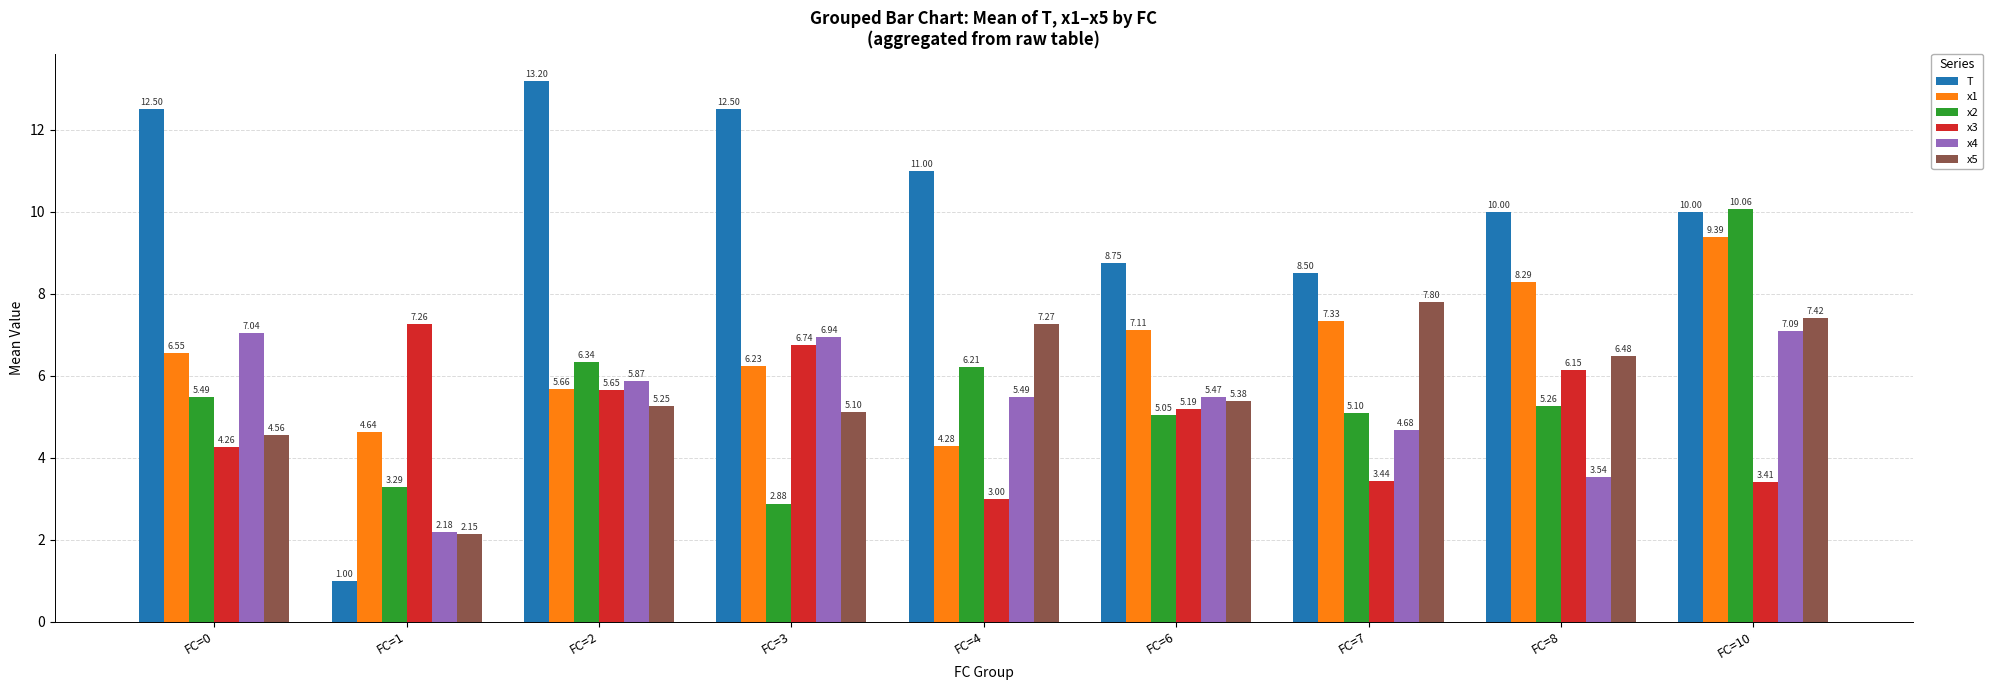

Rank the categories by x5 value from lowest to highest.

FC=1, FC=0, FC=3, FC=2, FC=6, FC=8, FC=4, FC=10, FC=7